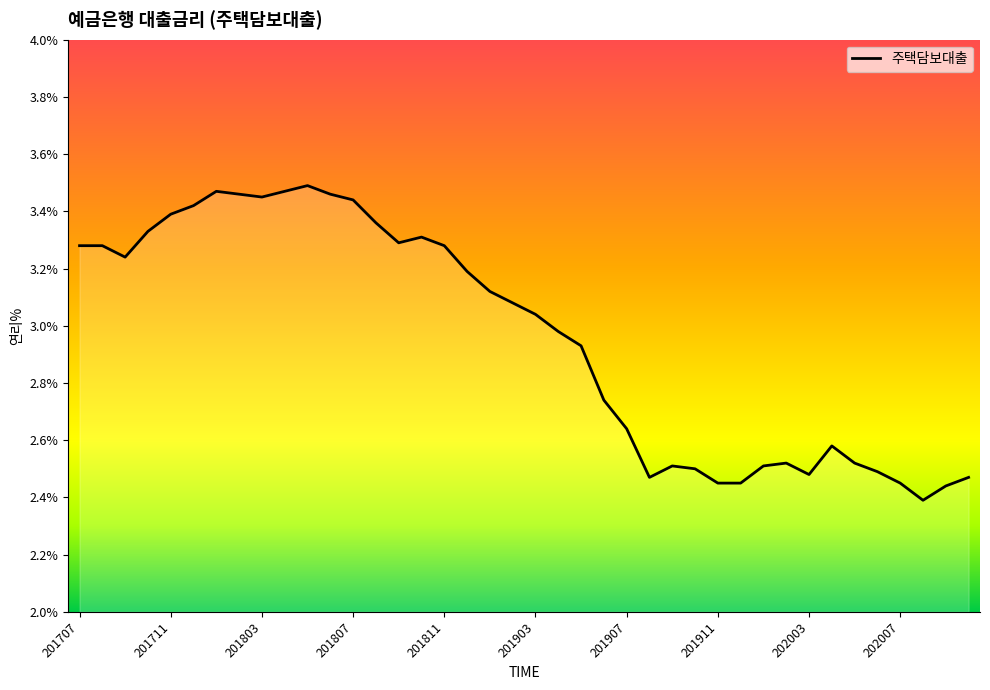

Does the chart display data point markers on the line(s)?

No